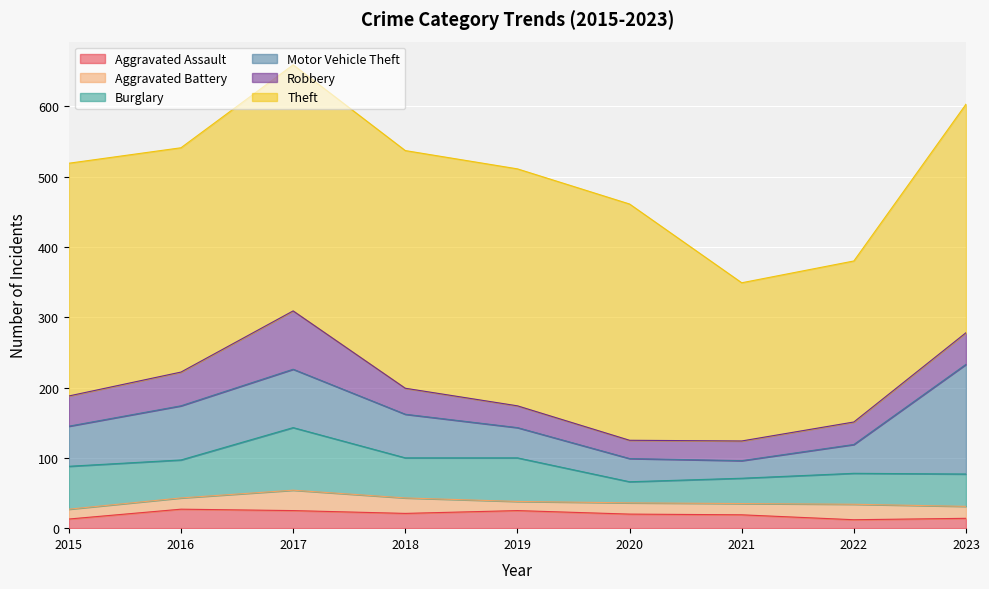

True or false: Motor Vehicle Theft and Aggravated Battery cross at least once.

False